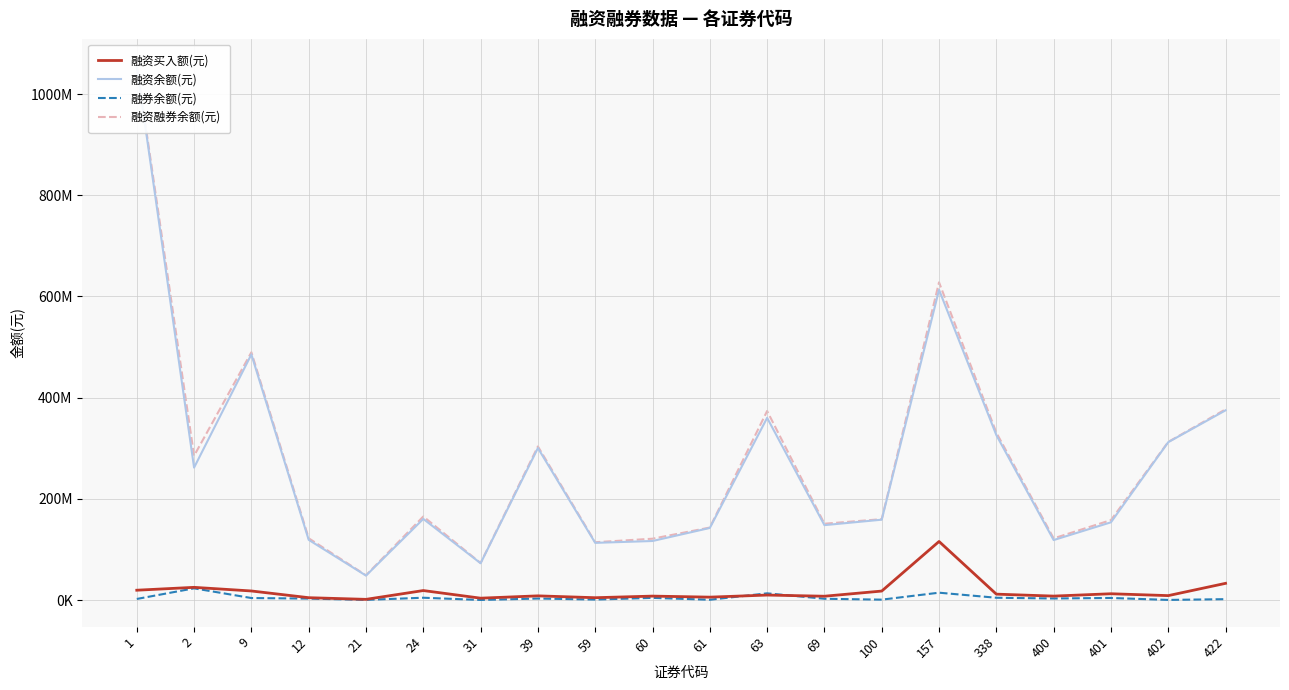

At which label does 融资买入额(元) first exceed 10082563?

1